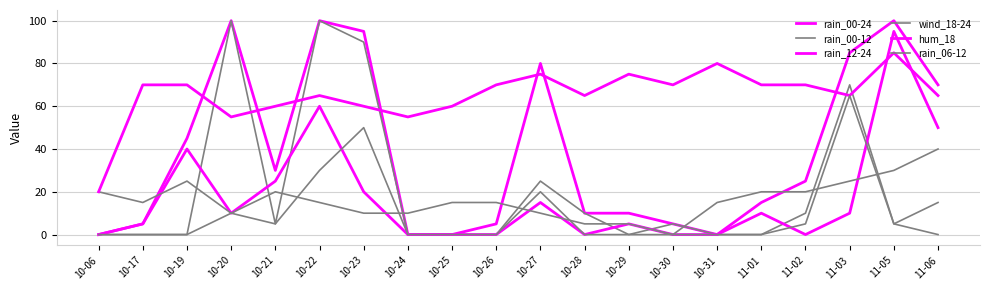

What is the difference between the maximum and second lowest values in the rain_00-24 series?

100